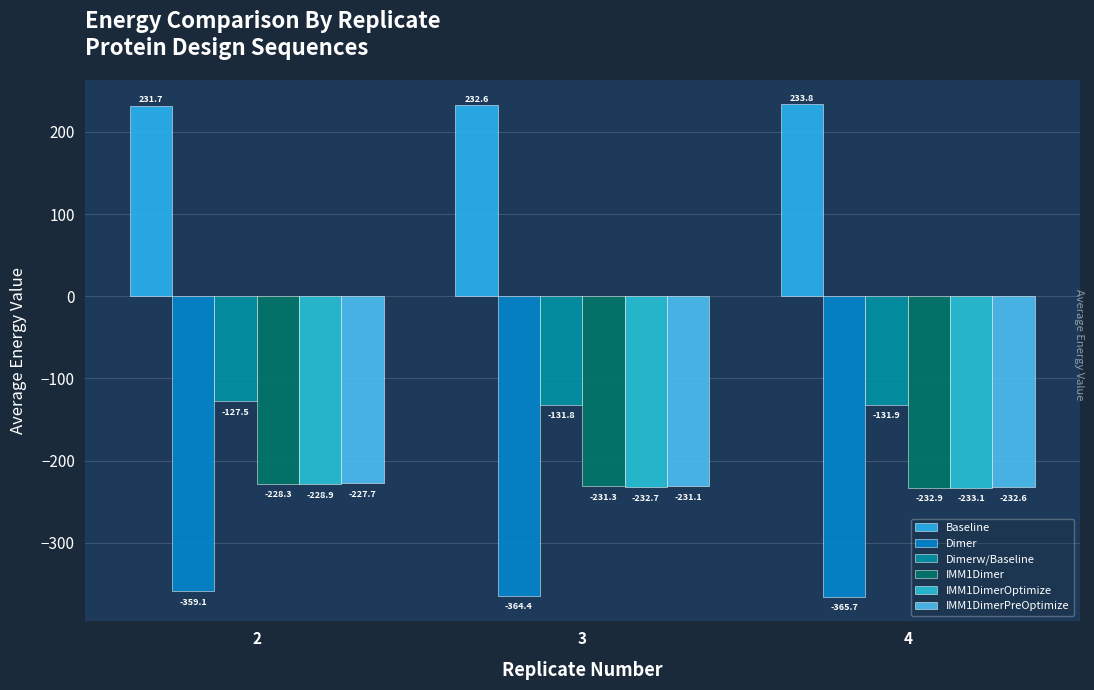

How many bars are there in each group?

6